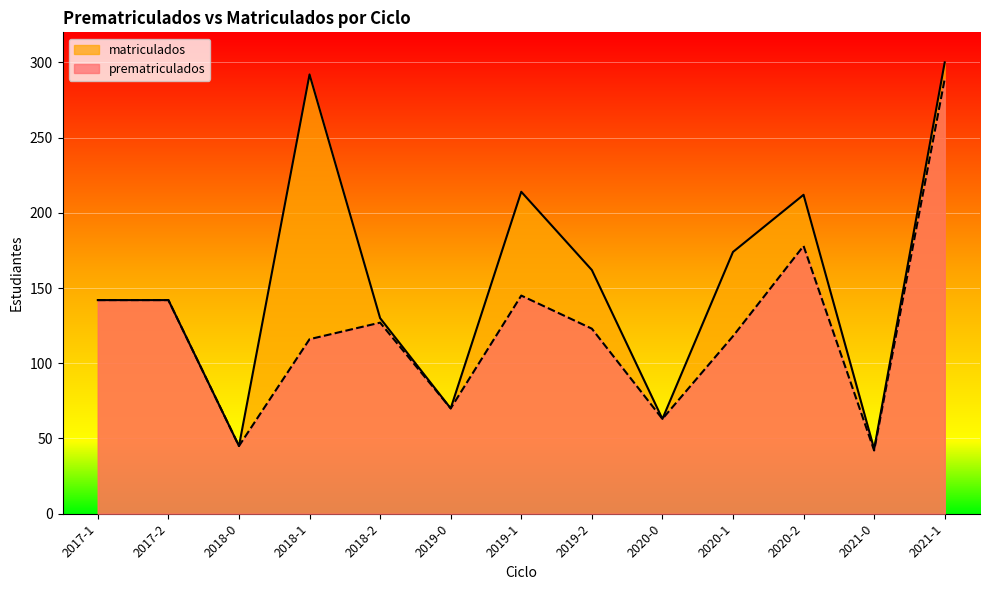

What is the difference between the matriculados values at 2018-1 and 2018-2?

162